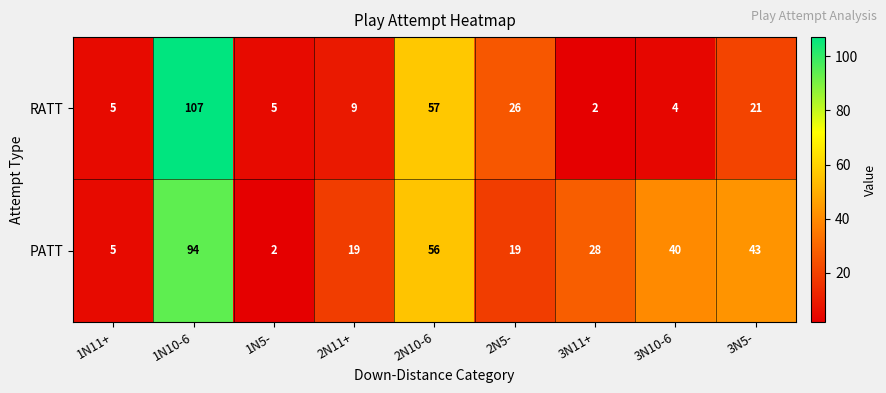

The RATT series shows 5 at 1N5-. True or false?

True